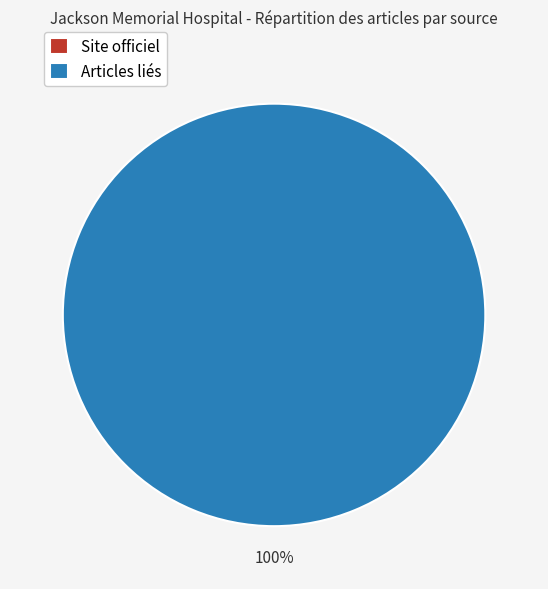

To the nearest percent, what is the difference between the Articles liés and Site officiel slice percentages?

100%